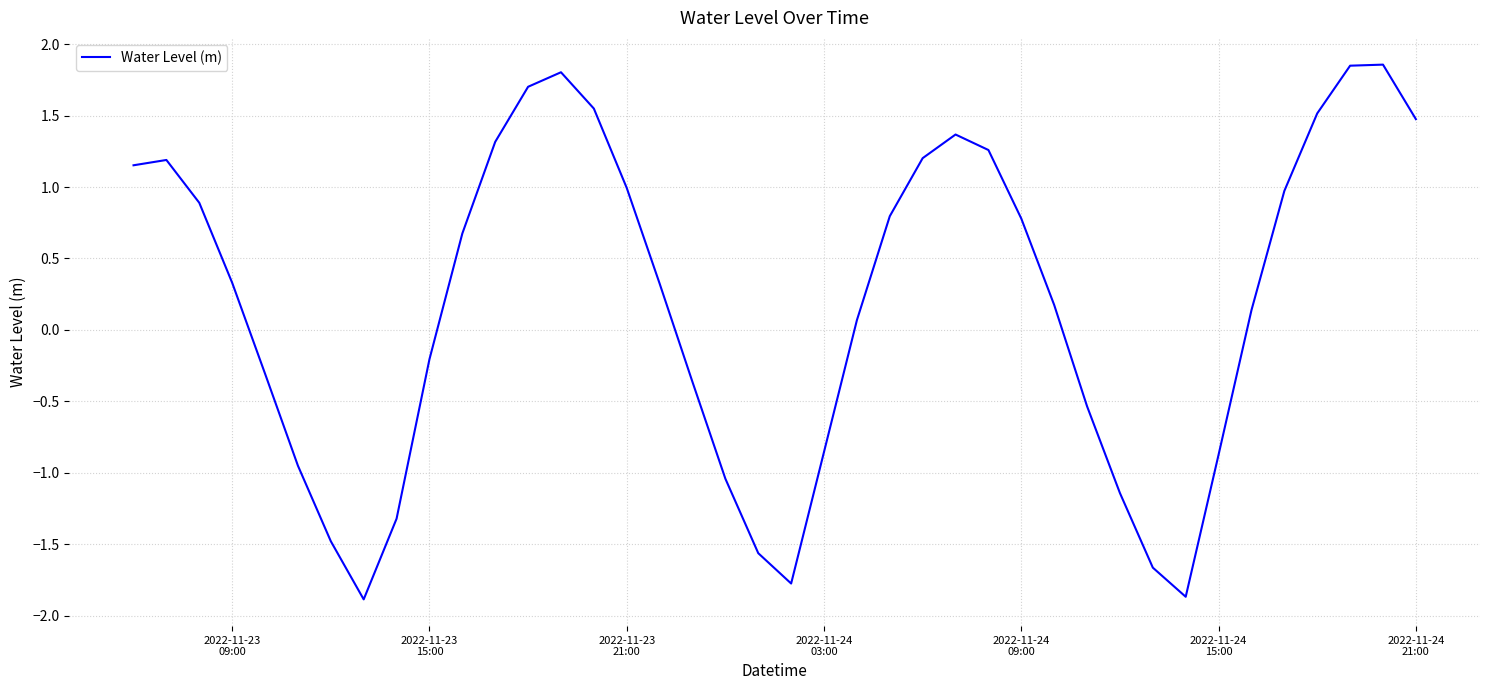

What is the smallest value displayed?

-1.9